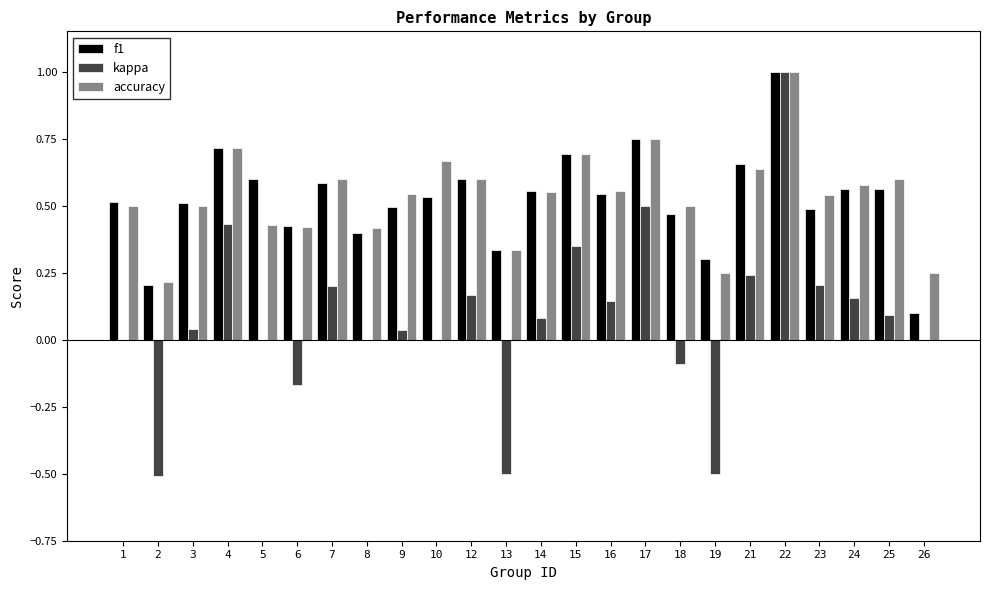

Does the chart contain stacked bars?

No